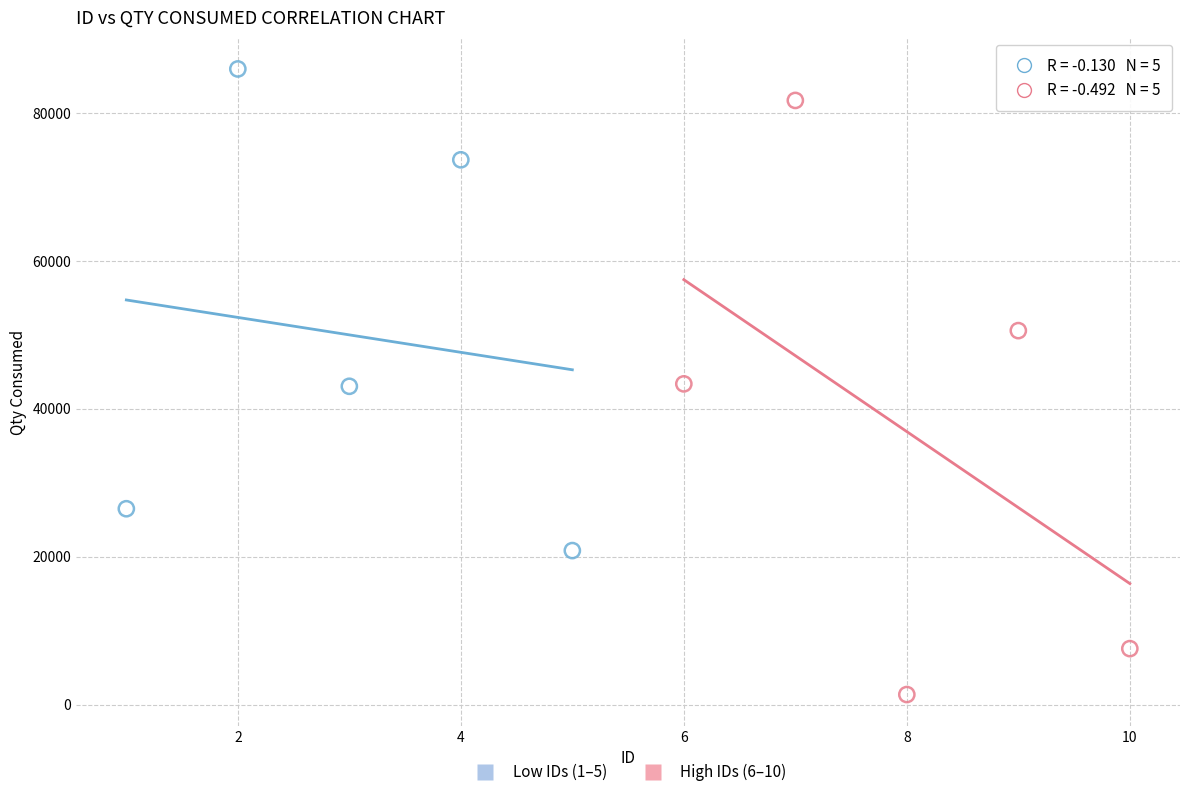

Which series reaches the maximum Y coordinate?

Low IDs (1–5)